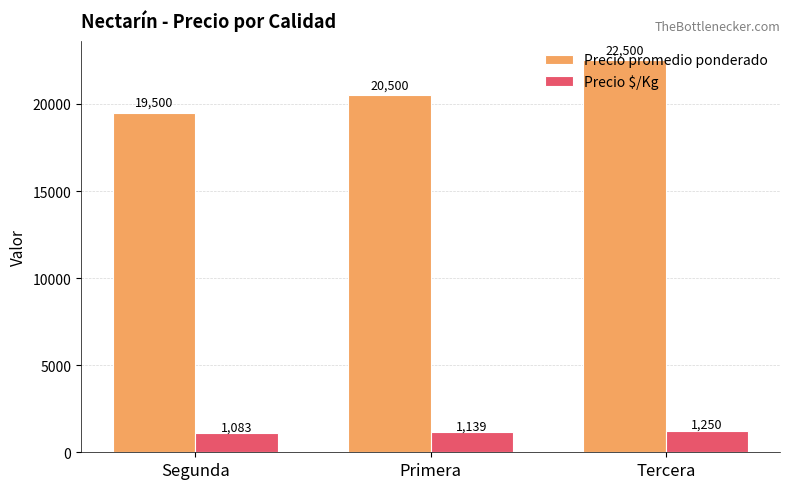

Where is Precio $/Kg nearest to the value 1166?

Primera